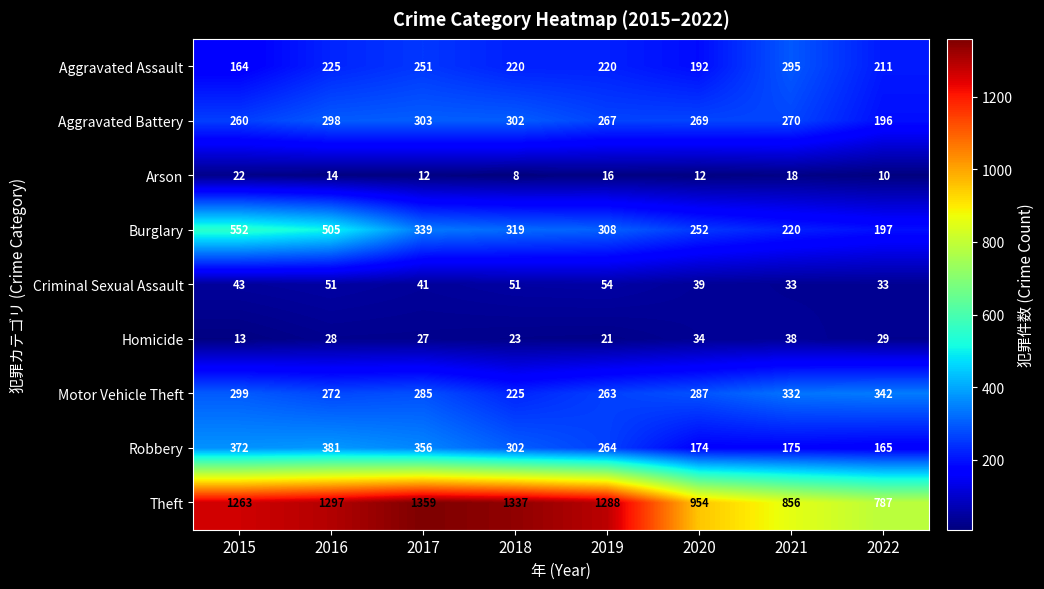

What is the maximum value shown in the chart?

1359